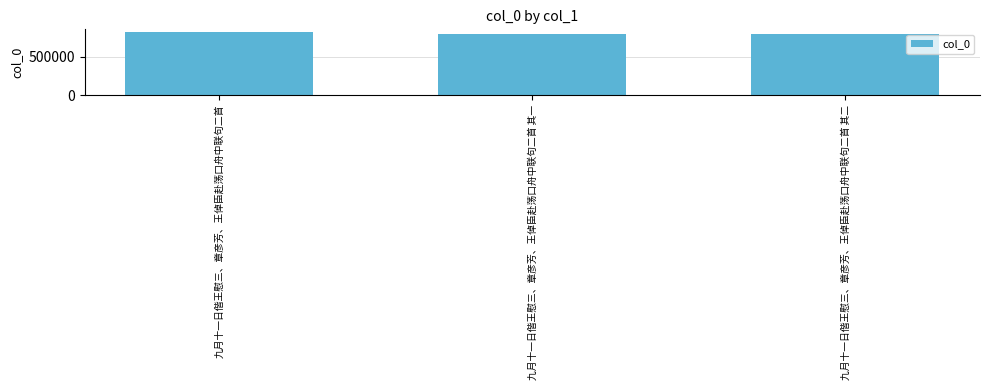

What is the label of the 2nd bar from the right?

九月十一日偕王慰三、章彦芳、王倬臣赴荡口舟中联句二首 其一